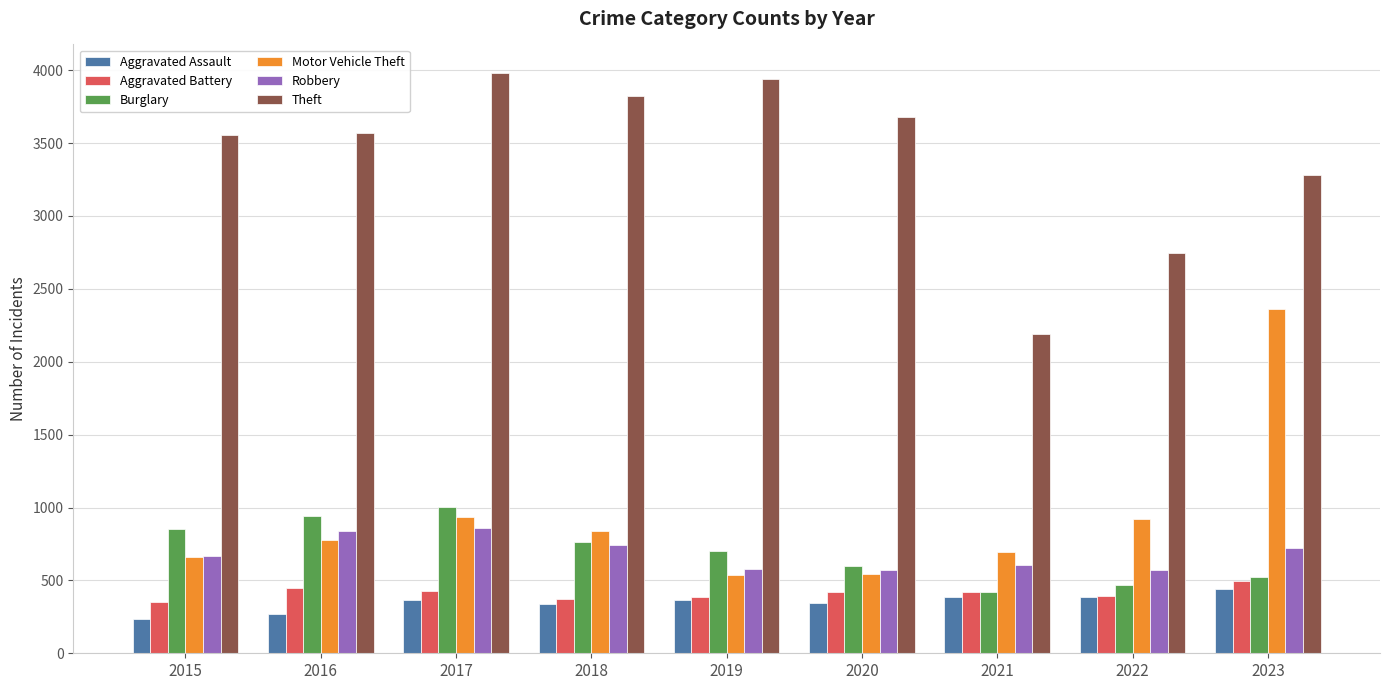

True or false: Motor Vehicle Theft has a value of 698 at 2021.

True